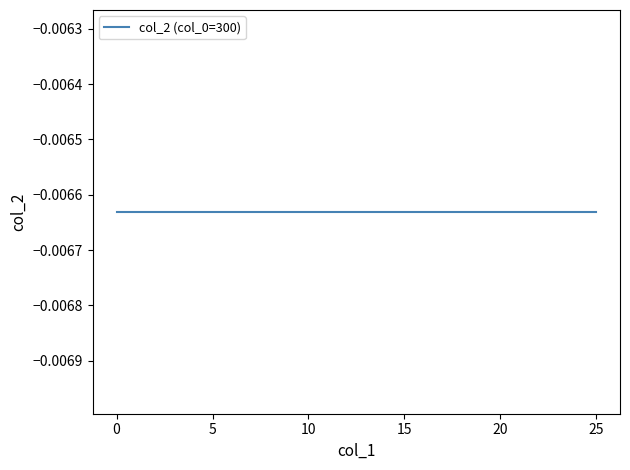

True or false: col_1 and col_2 cross at least once.

False